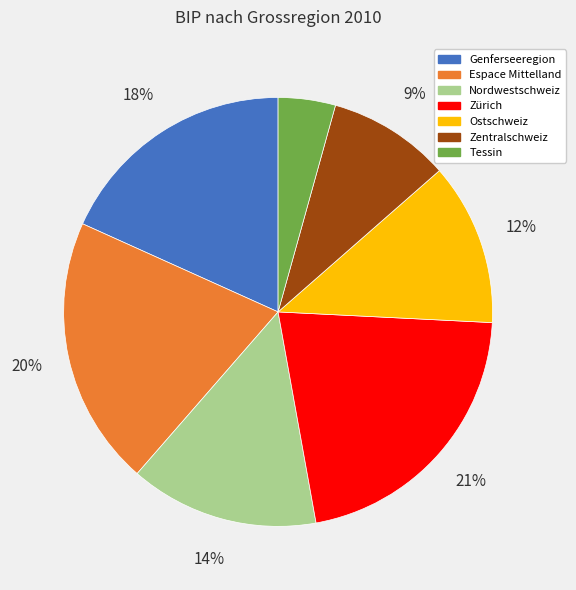

What is the smallest slice in the pie chart?

Tessin